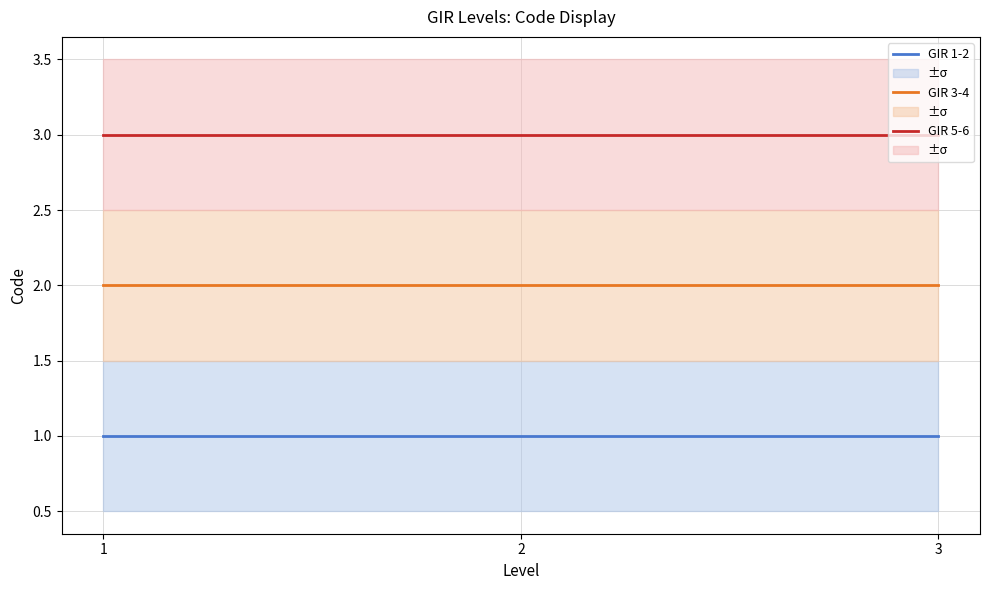

At how many categories does at least one series exceed 1?

3